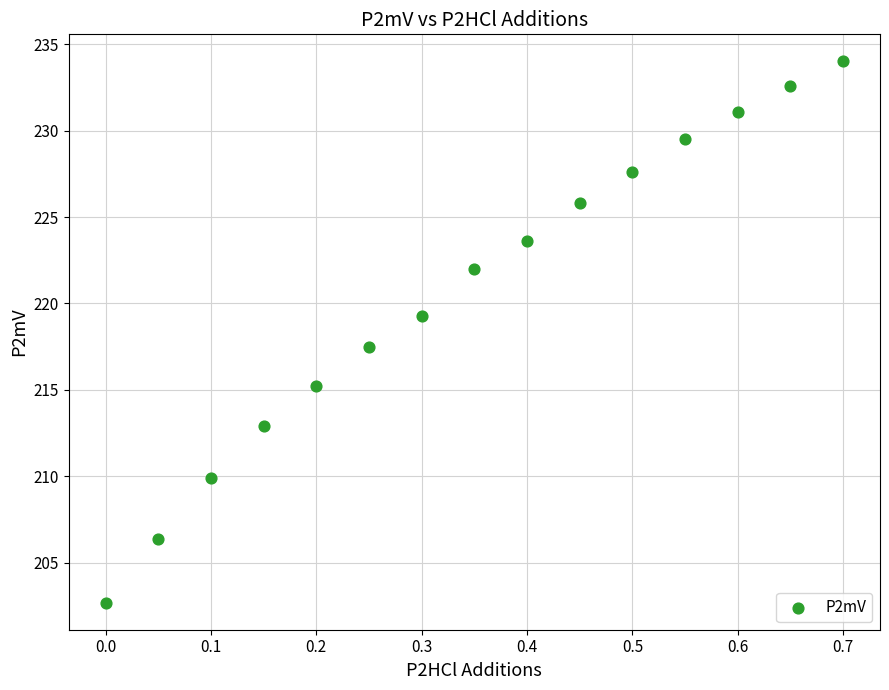

What is the range of Y values (max minus min)?

31.3